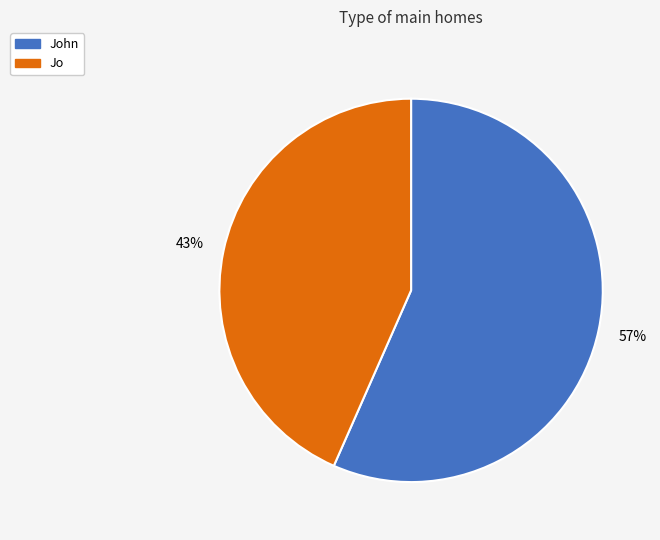

Do Jo and John together represent more than half of the pie?

Yes